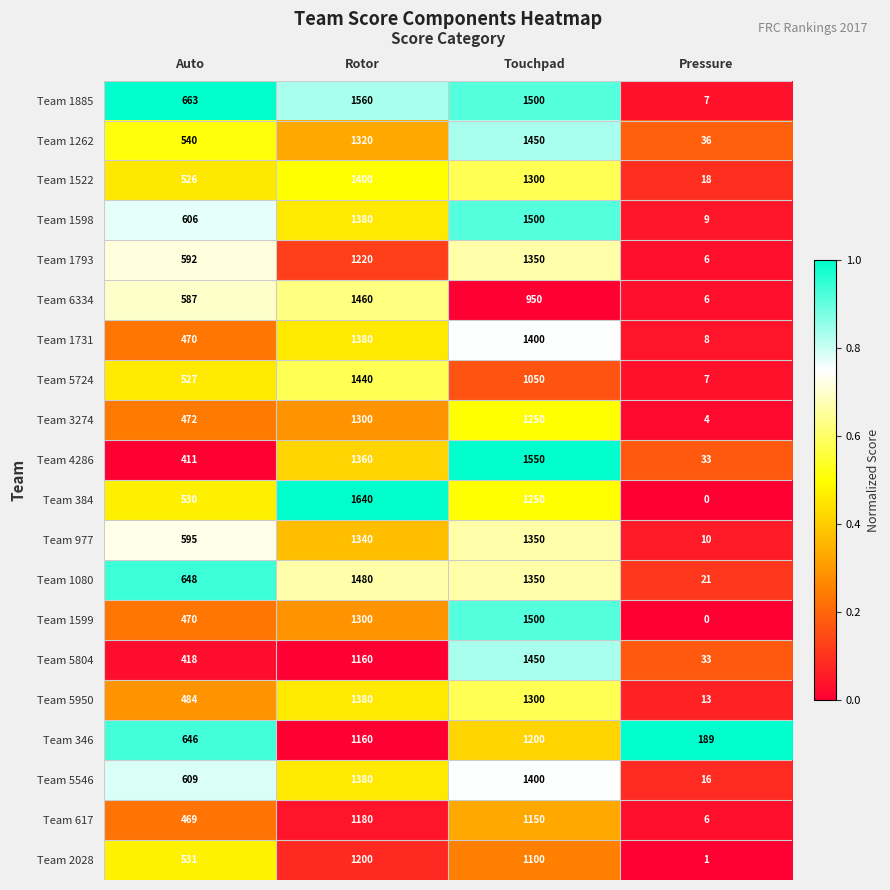

Which series changed the most between Rotor and Pressure?

Team 384